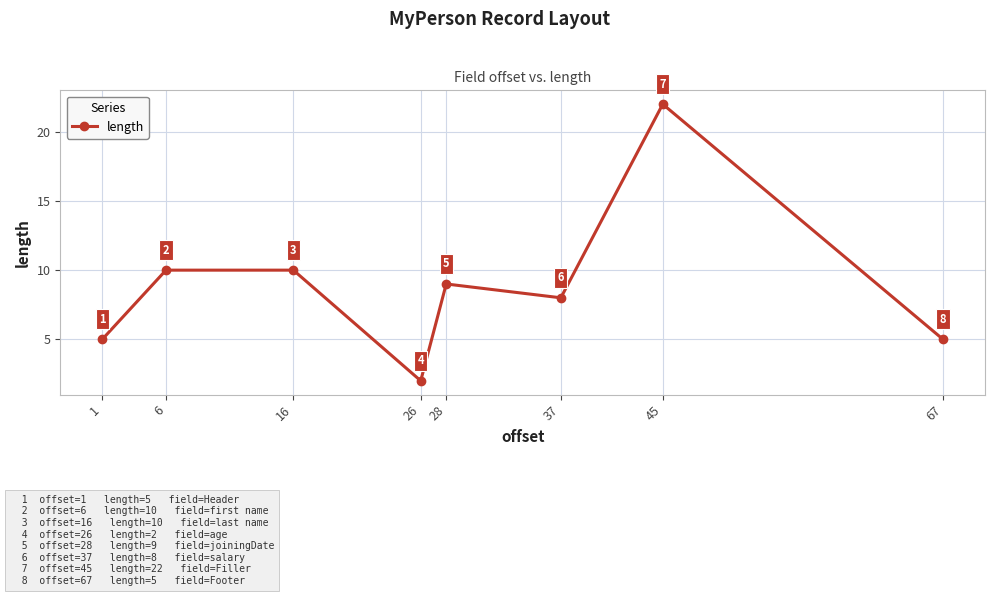

Reading right to left, extract all data points from this chart.

67=5	45=22	37=8	28=9	26=2	16=10	6=10	1=5